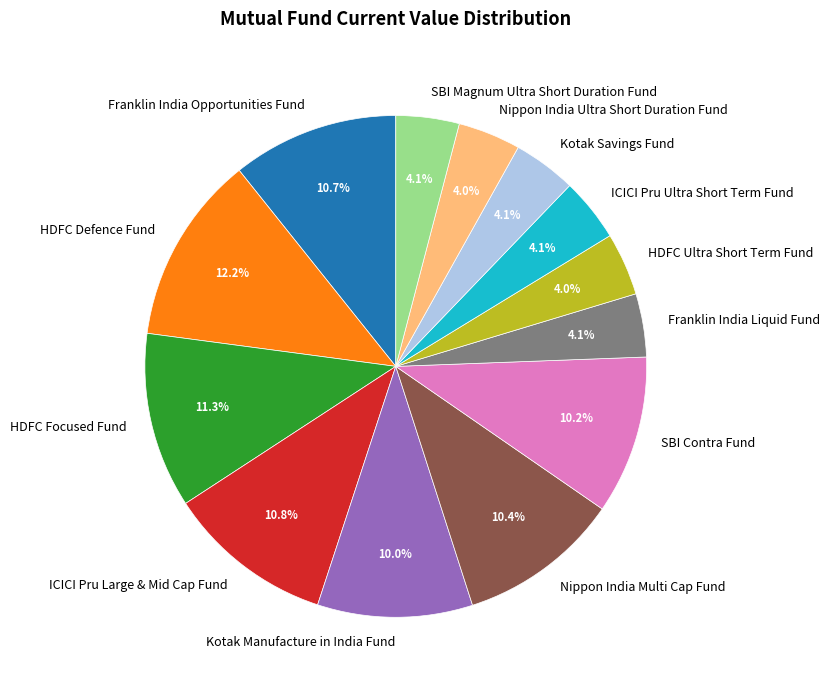

What percentage do ICICI Pru Ultra Short Term Fund and HDFC Defence Fund together represent?

16.3%